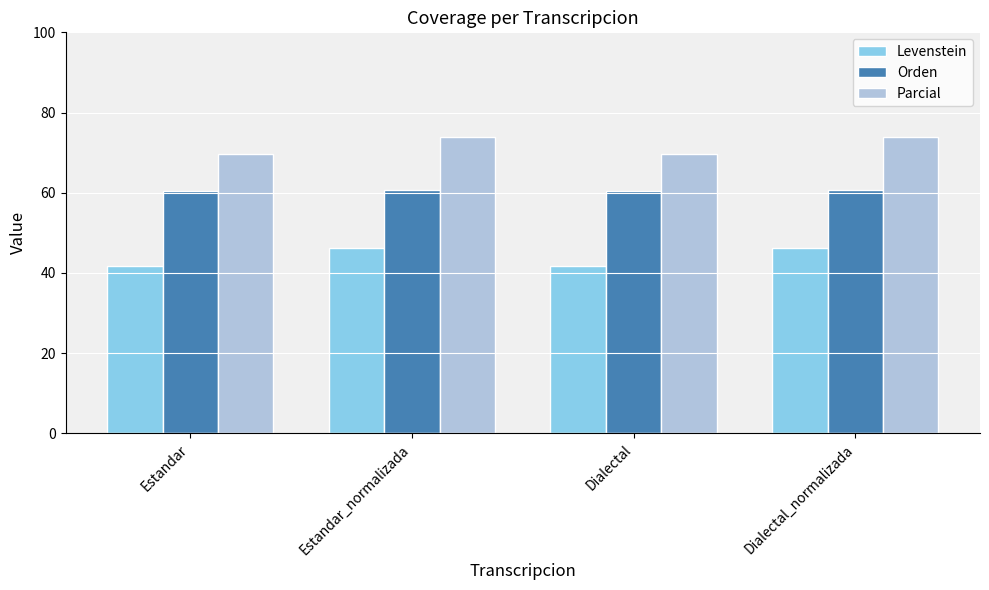

What is the difference between the maximum and minimum values in the Parcial series?

4.2